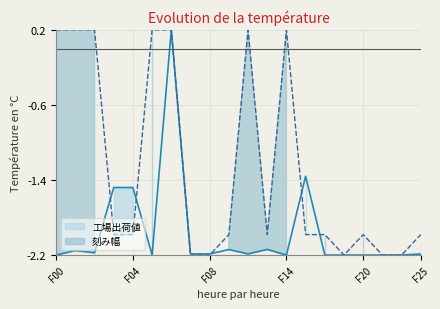

Which series has the largest total across all categories?

刻み幅